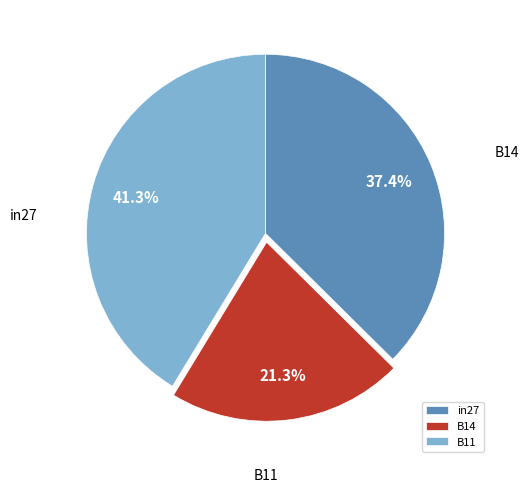

Which has a higher value, in27 or B14?

in27